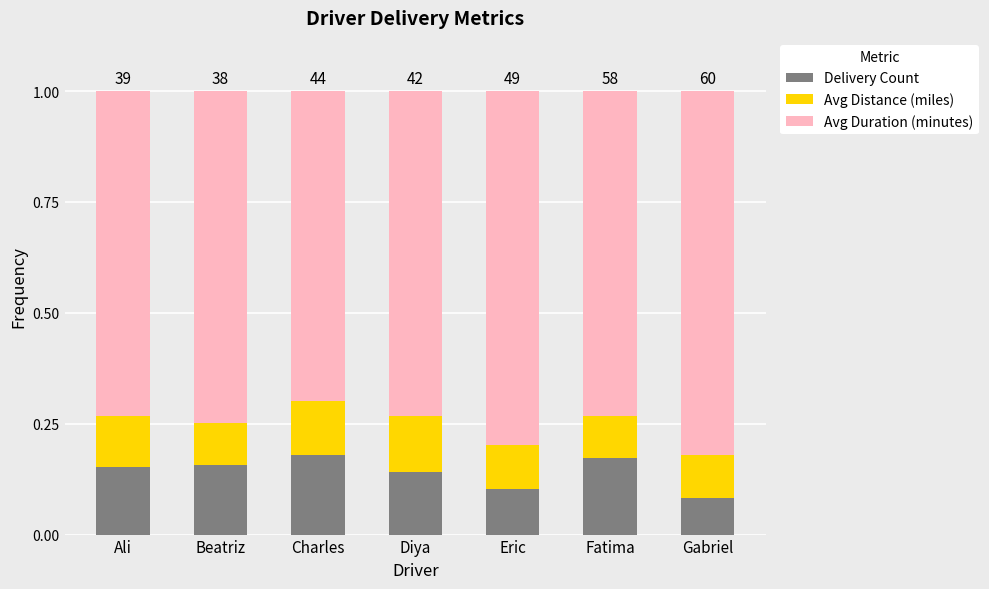

The value of Delivery Count at Ali is 0.0. True or false?

False